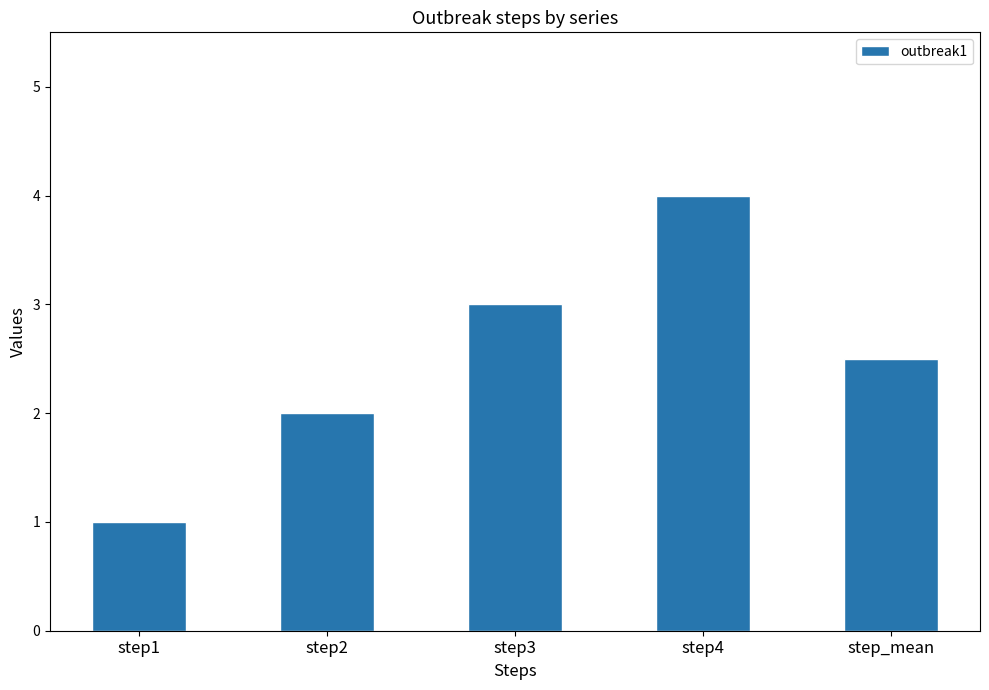

What is the sum of all values?

12.5